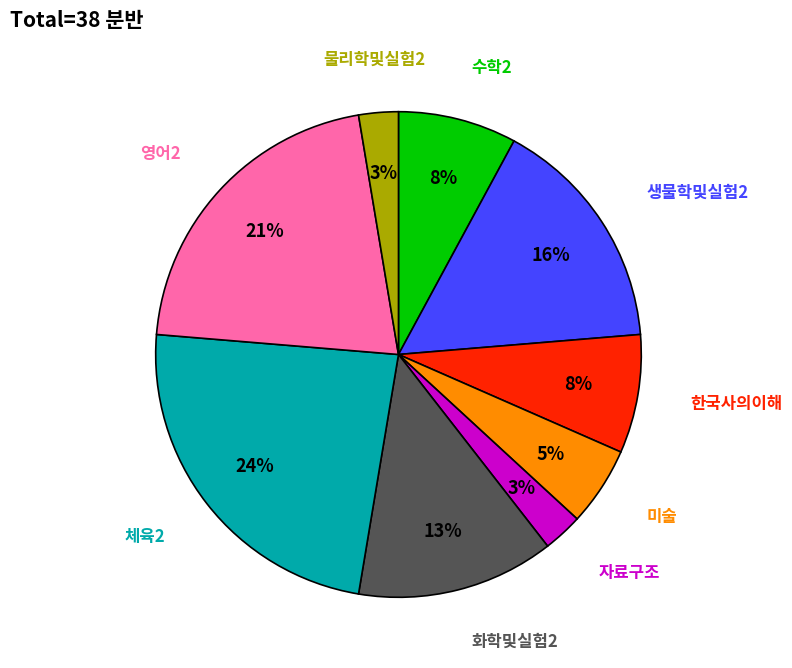

Count the number of slices in the pie.

9